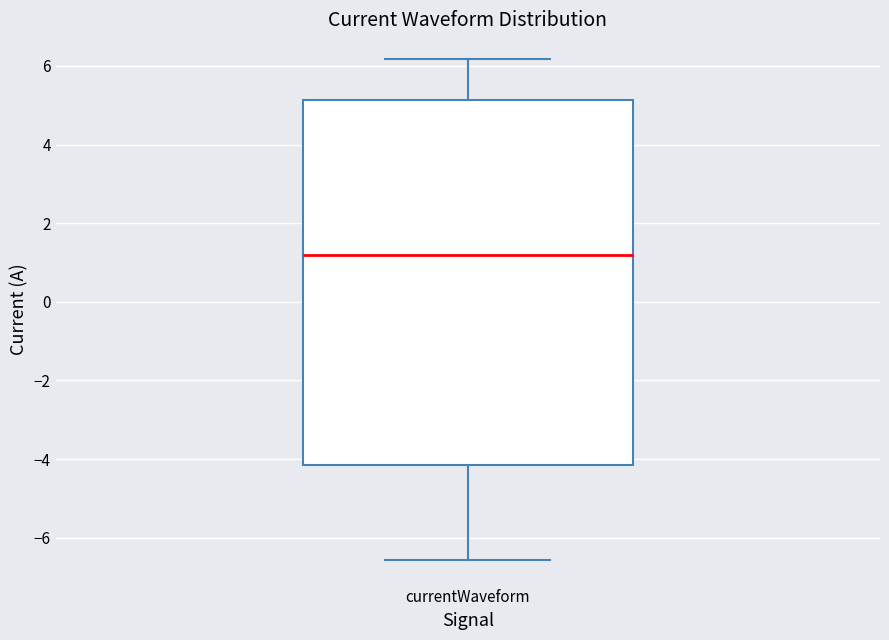

Read this box plot against the y-axis: the position of the median line, the range covered by the box, and the ends of both whiskers. The values are not printed on the chart, so give them approximately, as read against the axis.

median 1.2, box -4.2 to 5.2, whiskers -6.6 to 6.2